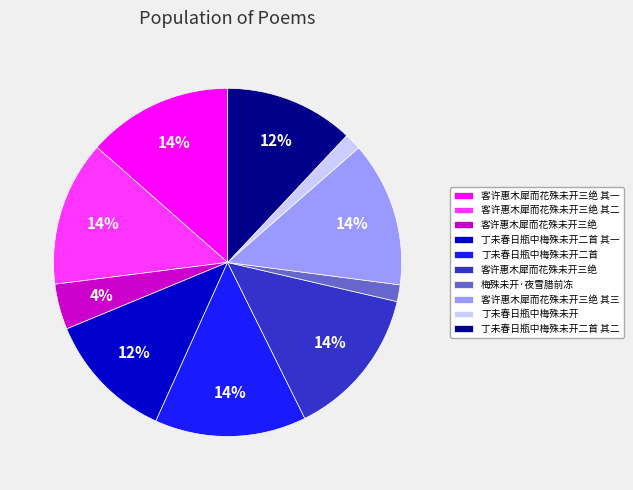

Count the number of slices in the pie.

10